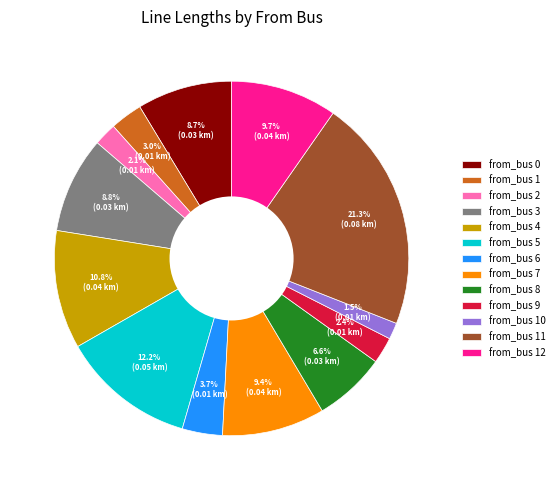

Which slice is the largest?

from_bus 11